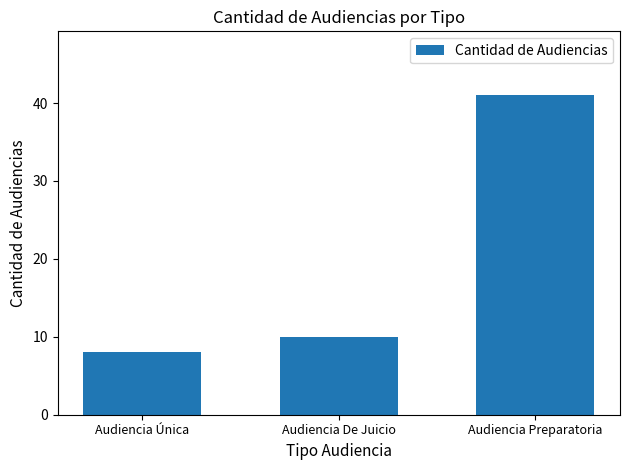

The chart shows a value of 58 at Audiencia Preparatoria. True or false?

False